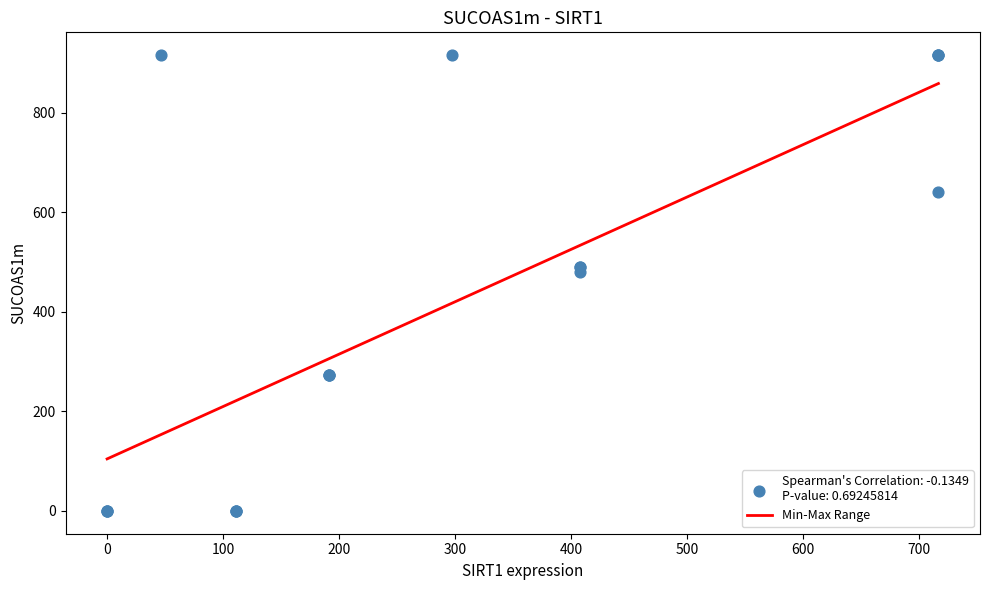

What Y value in the scatter plot is closest to 458?

479.6